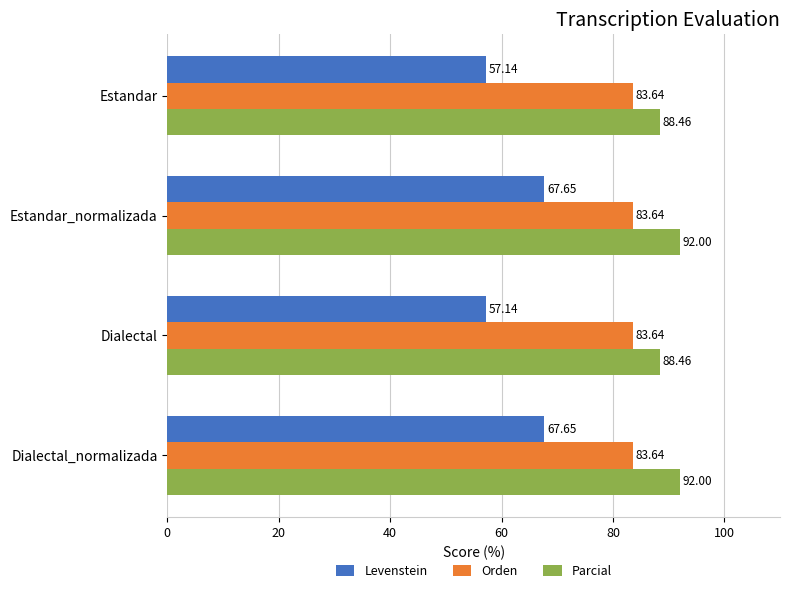

Rank the series by their average value, from lowest to highest.

Levenstein, Orden, Parcial